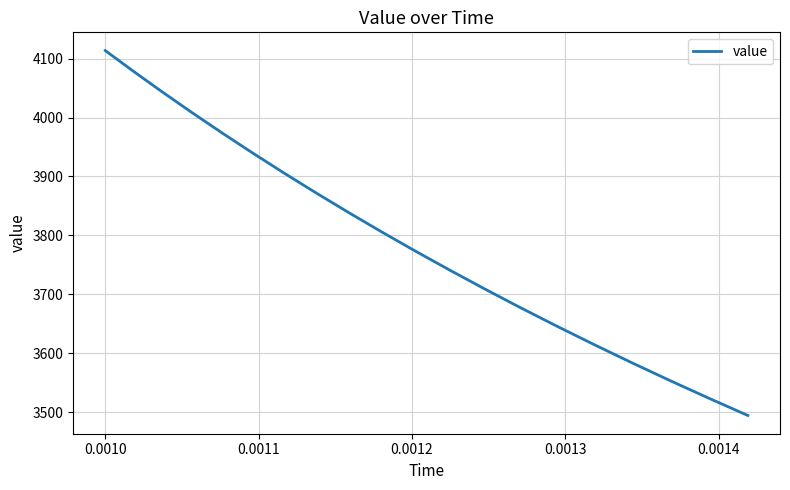

What is the difference between the maximum and minimum values?

619.6